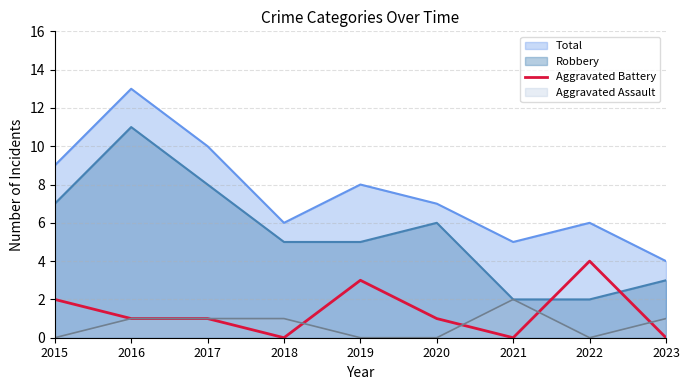

Reading left to right, what are all the values shown in this chart?

2	1	1	0	3	1	0	4	0